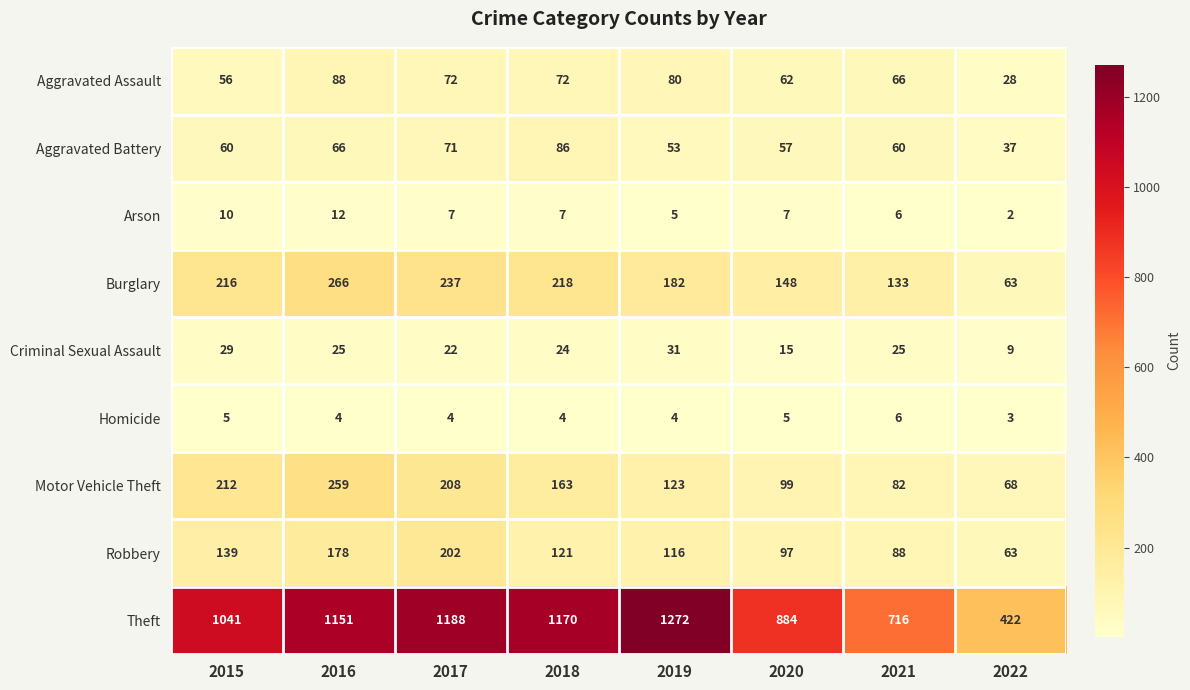

What is the difference between the second highest and minimum values in the Theft series?

766